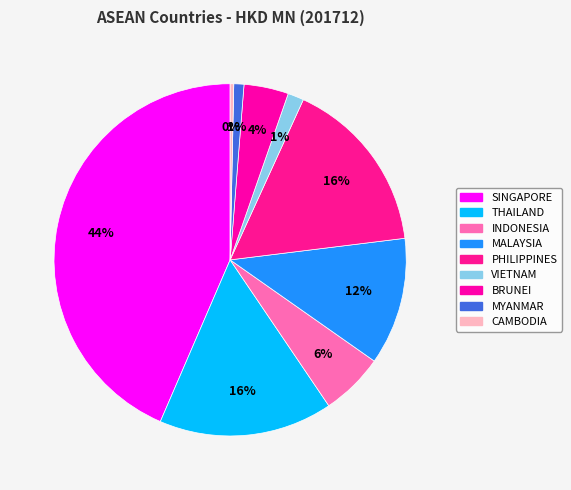

How many segments does this pie chart have?

9